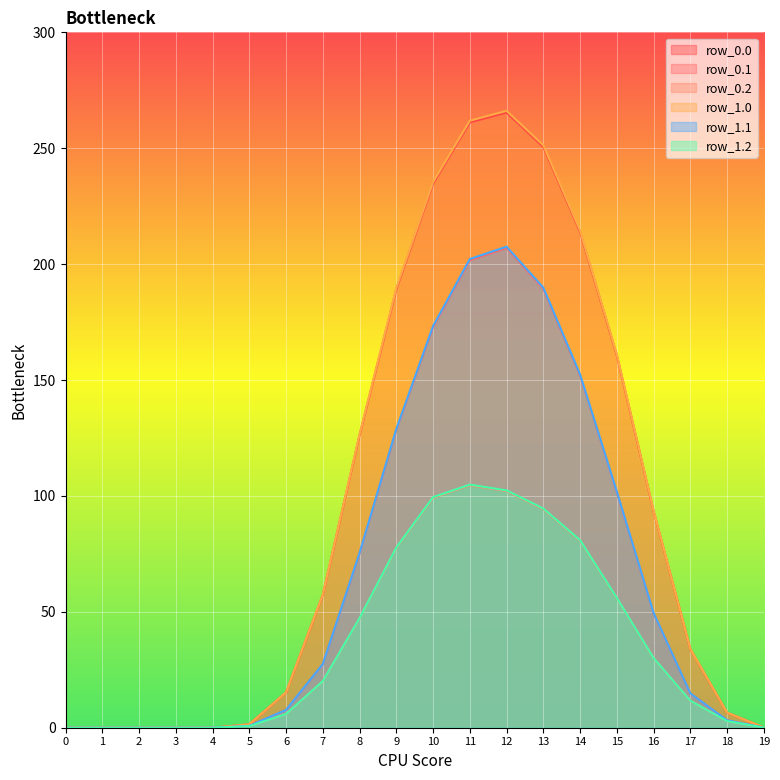

What is the approximate value of row_1.0 at 8?

126.6